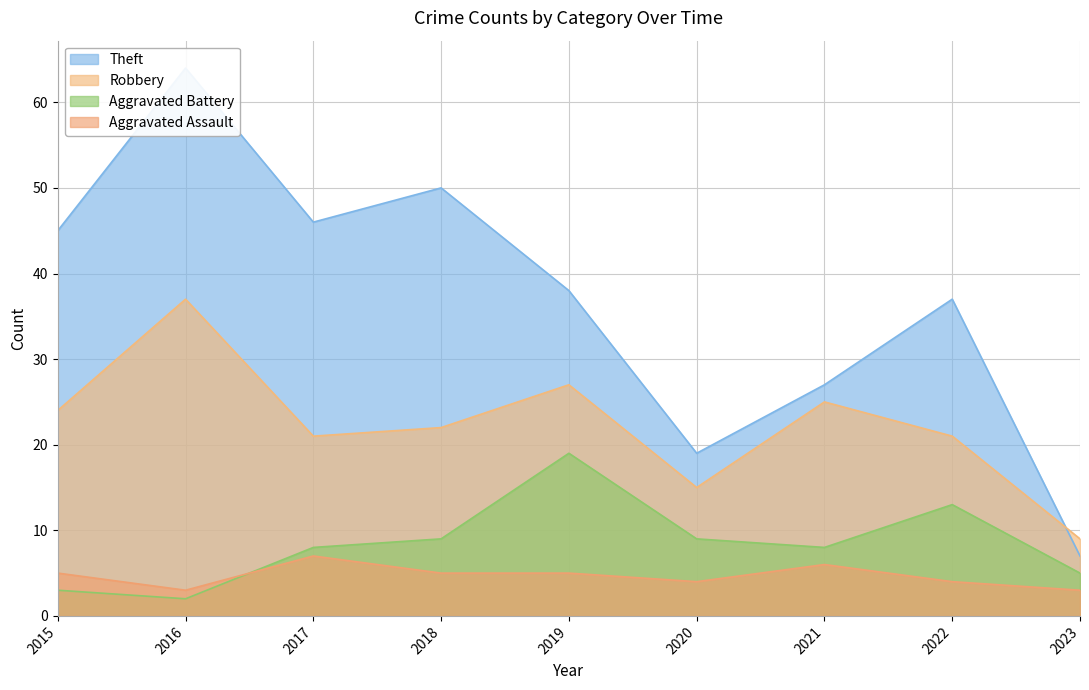

How many lines are shown in the chart?

4